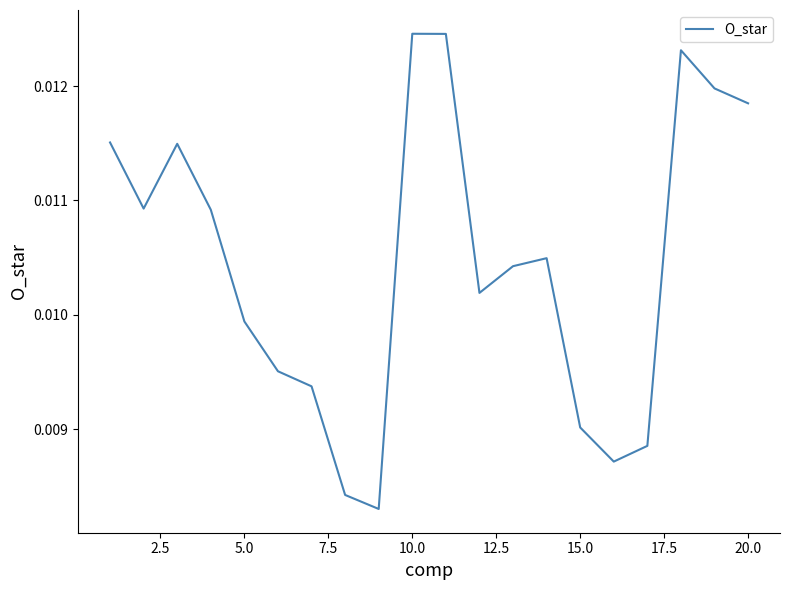

How many lines are shown in the chart?

1